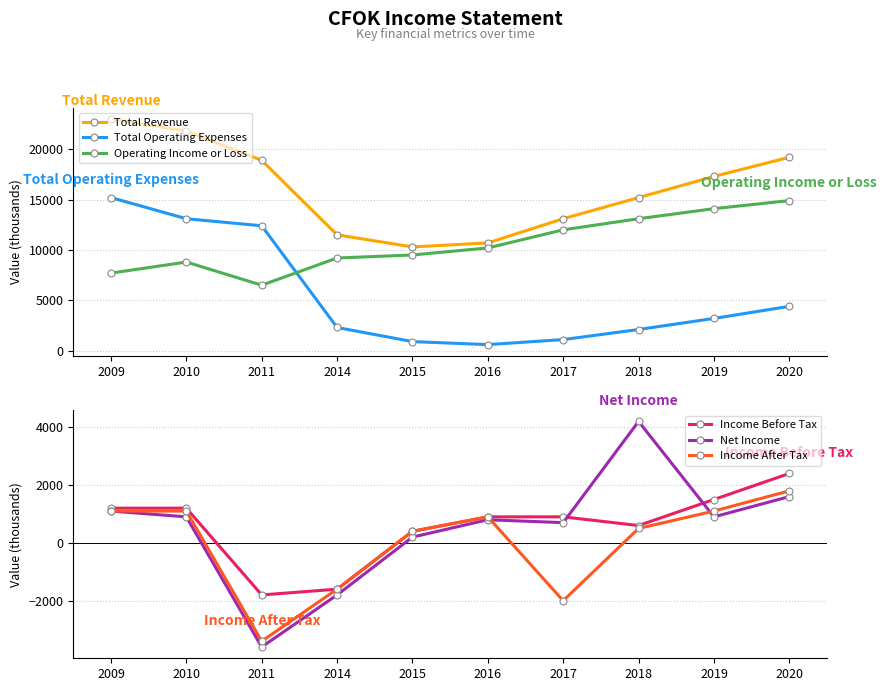

At which label is Income After Tax closest to -800?

2014